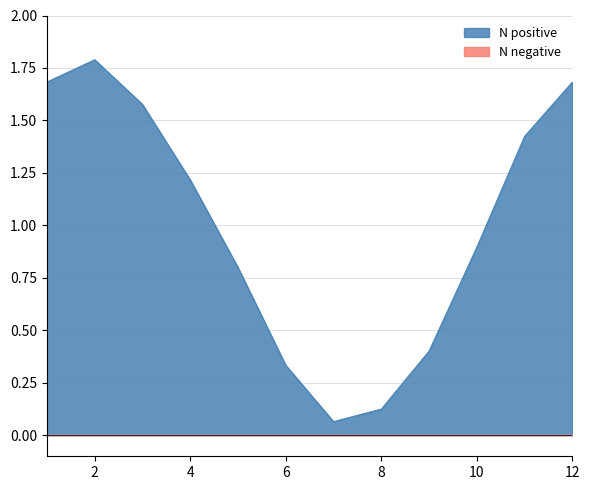

The value at 8 is 0.1. True or false?

True